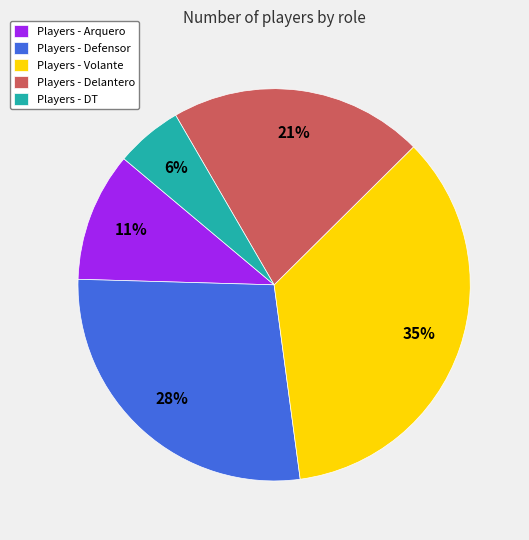

Is there any slice that represents more than half of the pie?

No